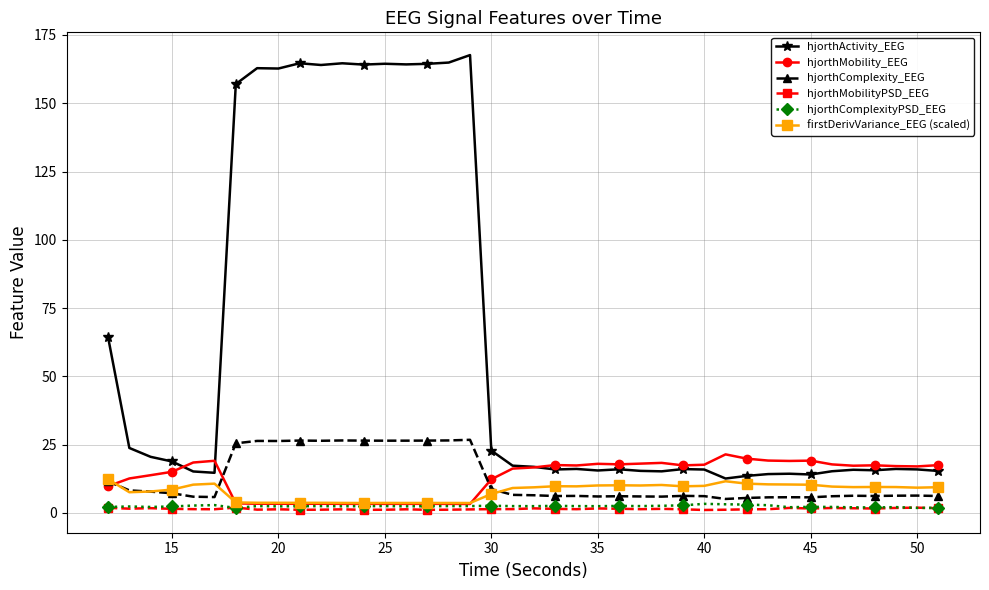

True or false: hjorthComplexityPSD_EEG and hjorthActivity_EEG cross at least once.

False